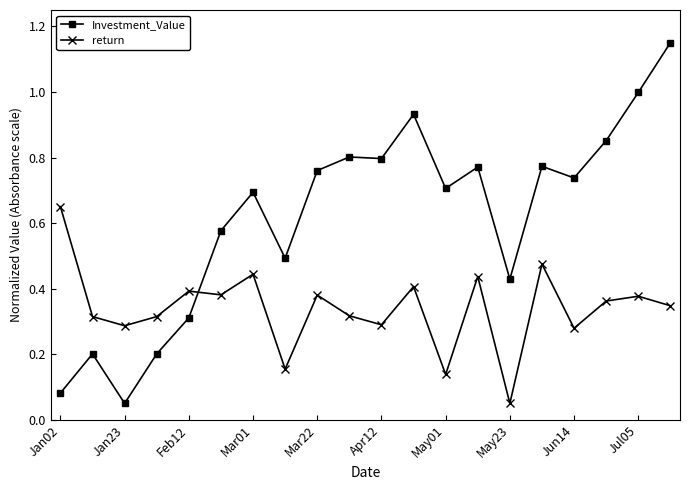

At how many categories does at least one series exceed 0?

20